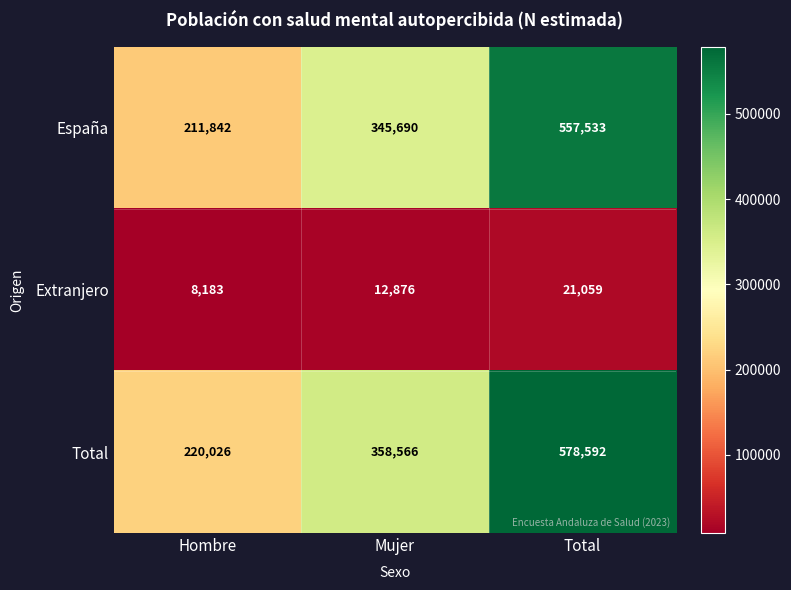

Which series has the largest range (max minus min)?

Total